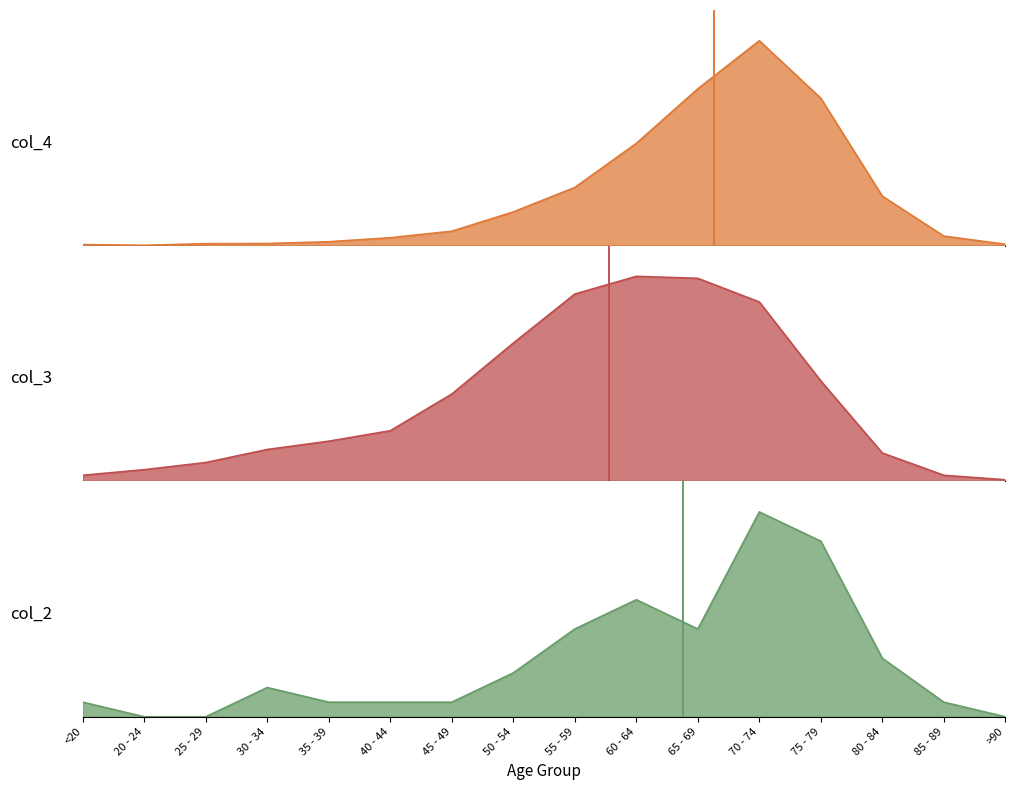

Reading right to left, extract all data points from this chart.

col_4: >90=9	85 - 89=64	80 - 84=333	75 - 79=993	70 - 74=1381	65 - 69=1057	60 - 64=689	55 - 59=392	50 - 54=227	45 - 49=97	40 - 44=53	35 - 39=26	30 - 34=14	25 - 29=13	20 - 24=2	<20=7
col_3: >90=15	85 - 89=62	80 - 84=296	75 - 79=1053	70 - 74=1882	65 - 69=2130	60 - 64=2151	55 - 59=1965	50 - 54=1450	45 - 49=915	40 - 44=530	35 - 39=420	30 - 34=333	25 - 29=196	20 - 24=121	<20=62
col_2: >90=0	85 - 89=1	80 - 84=4	75 - 79=12	70 - 74=14	65 - 69=6	60 - 64=8	55 - 59=6	50 - 54=3	45 - 49=1	40 - 44=1	35 - 39=1	30 - 34=2	25 - 29=0	20 - 24=0	<20=1